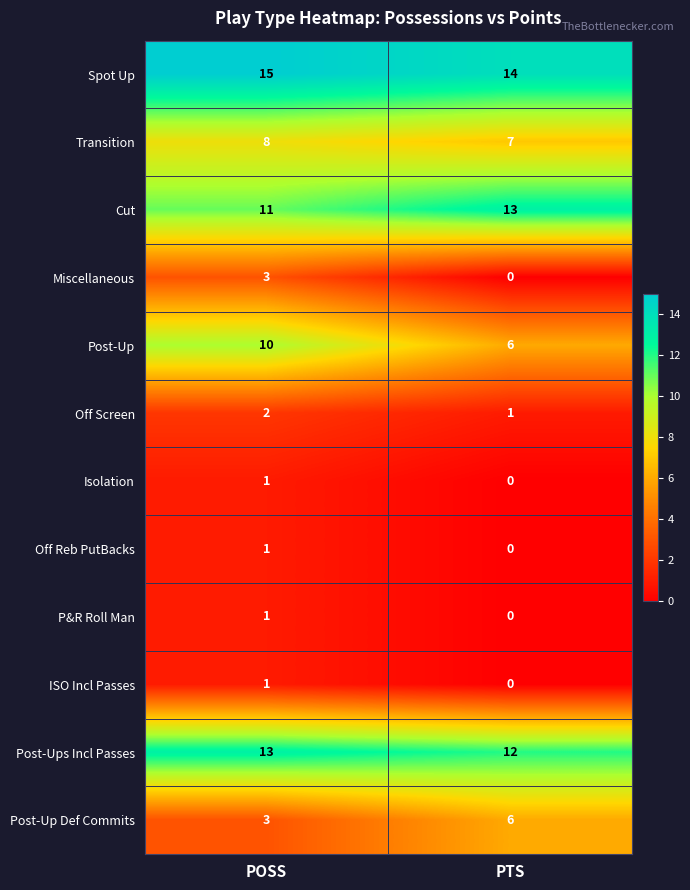

Which category has the lowest value across all series?

PTS